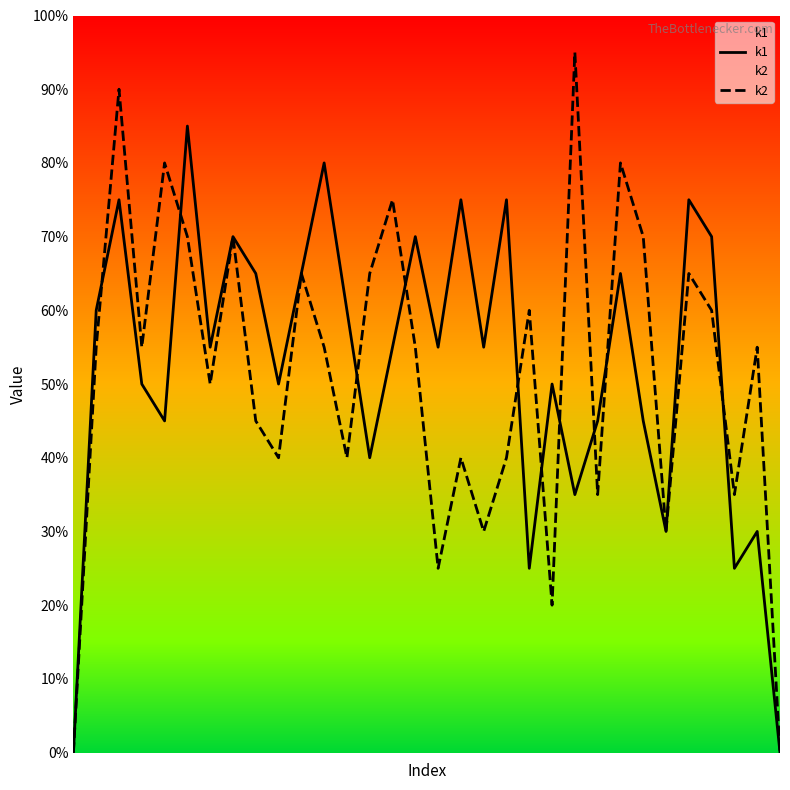

True or false: k1 and k2 intersect in this chart.

True